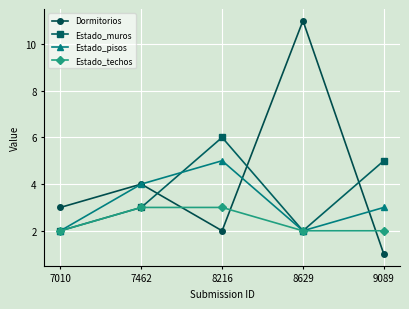

Which label corresponds to the largest value in the chart?

8629